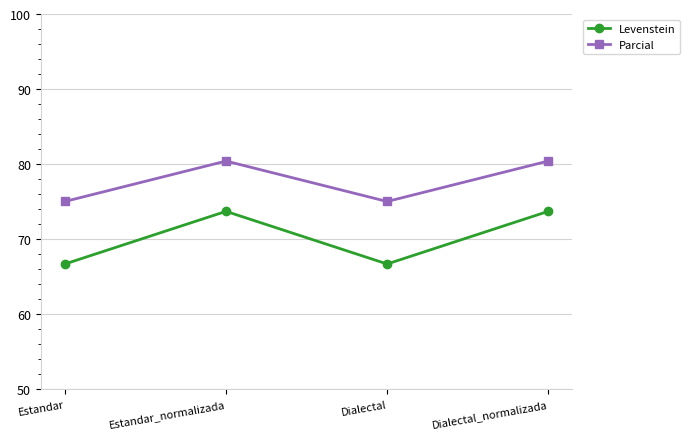

What is the total value across all series at Dialectal_normalizada?

154.1